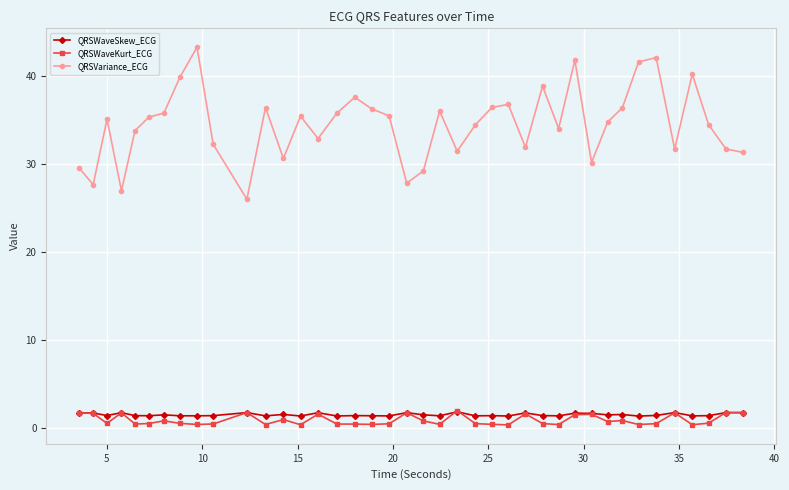

True or false: QRSWaveKurt_ECG and QRSVariance_ECG intersect in this chart.

False